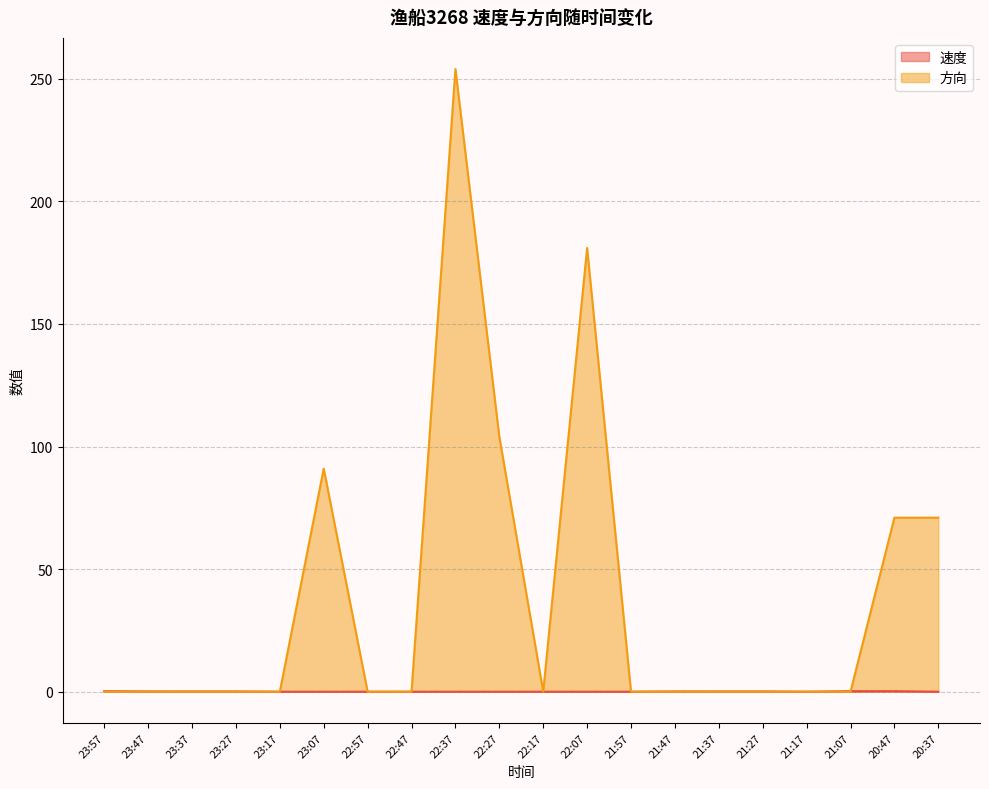

What are all the series names shown in the legend?

速度, 方向